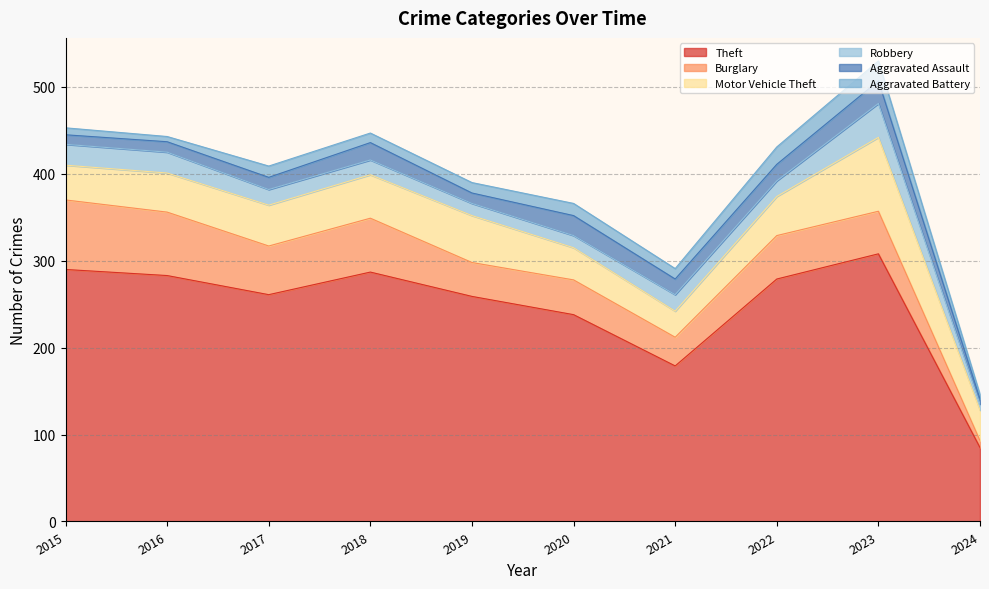

Which label corresponds to the smallest value in the chart?

2024